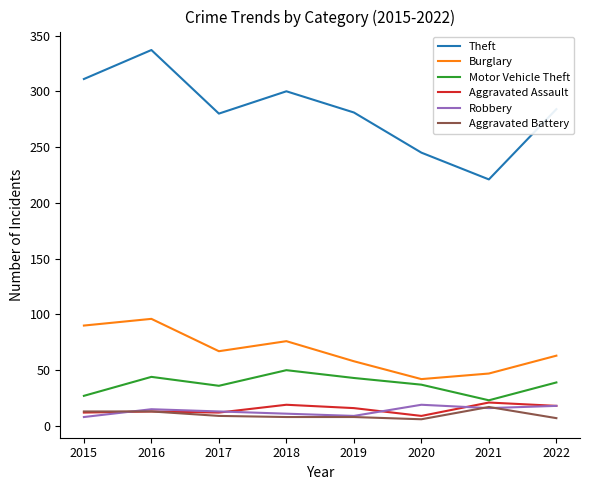

Does the chart have visible grid lines?

No